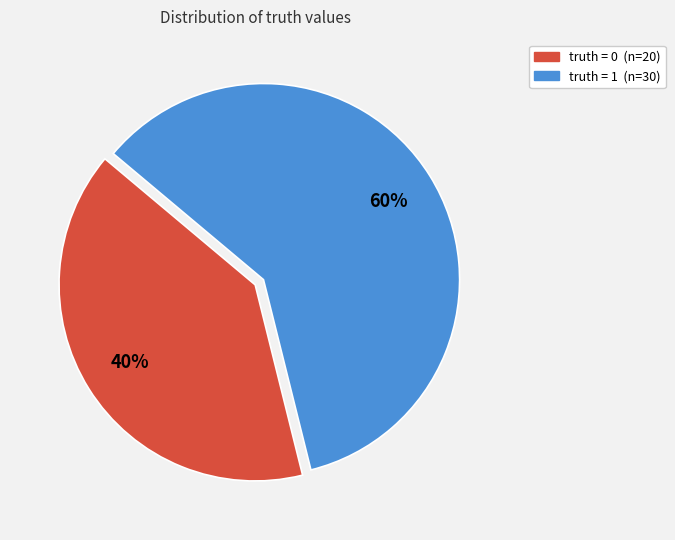

Does any single category account for the majority?

Yes